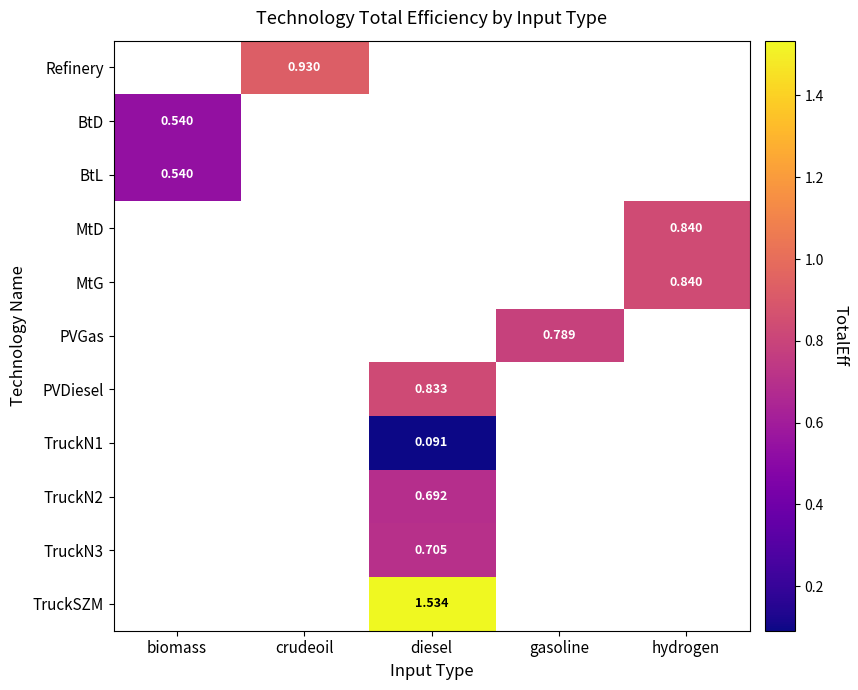

List the series in order of their overall mean, lowest first.

Refinery, BtD, BtL, MtD, MtG, PVGas, PVDiesel, TruckN1, TruckN2, TruckN3, TruckSZM